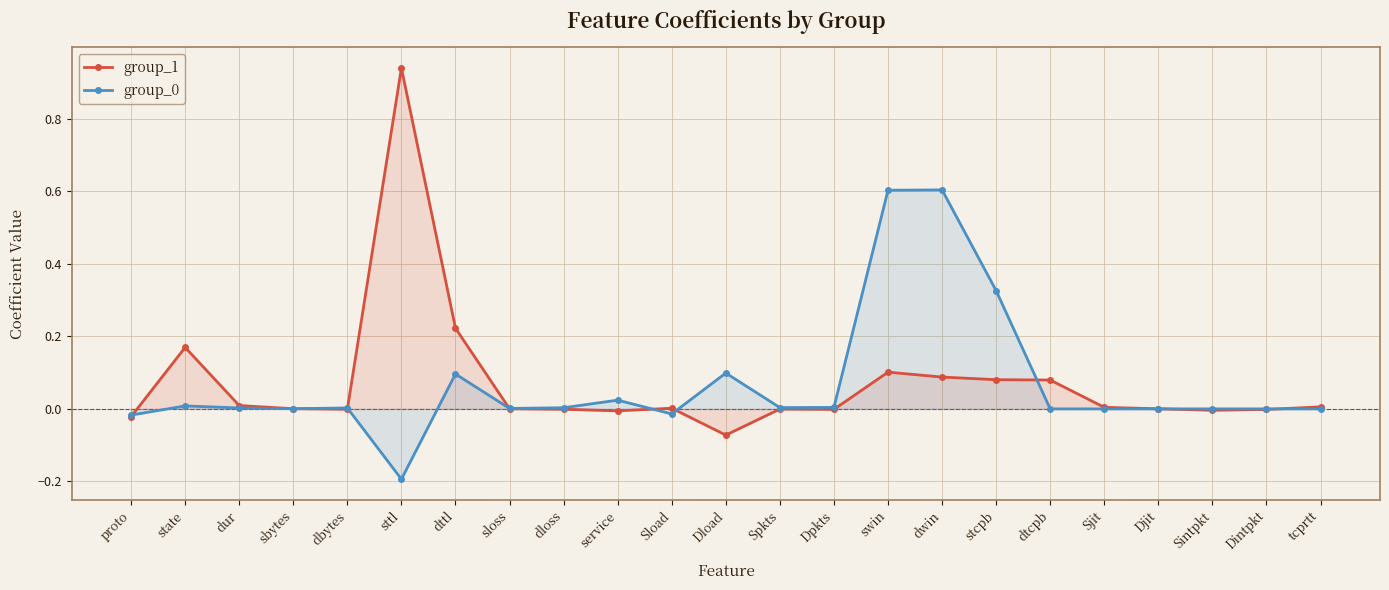

How many data points in group_1 are above 0?

14